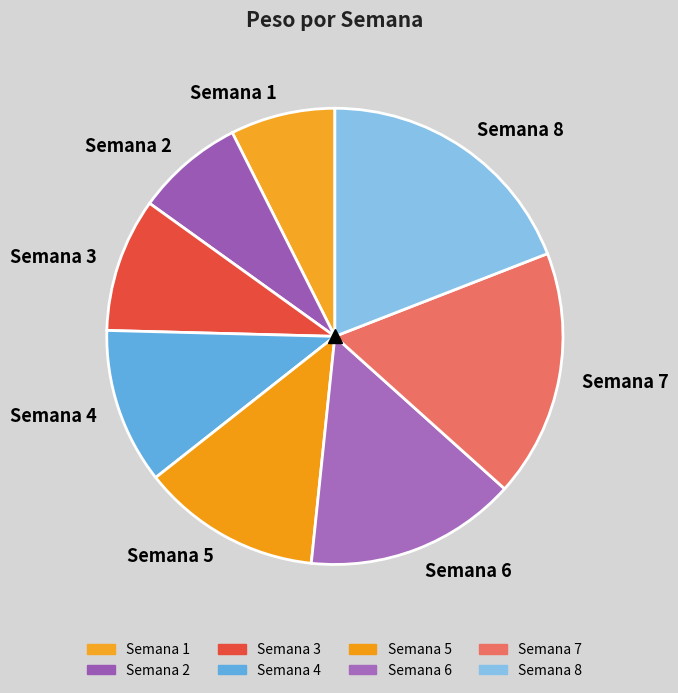

Does any single category account for the majority?

No